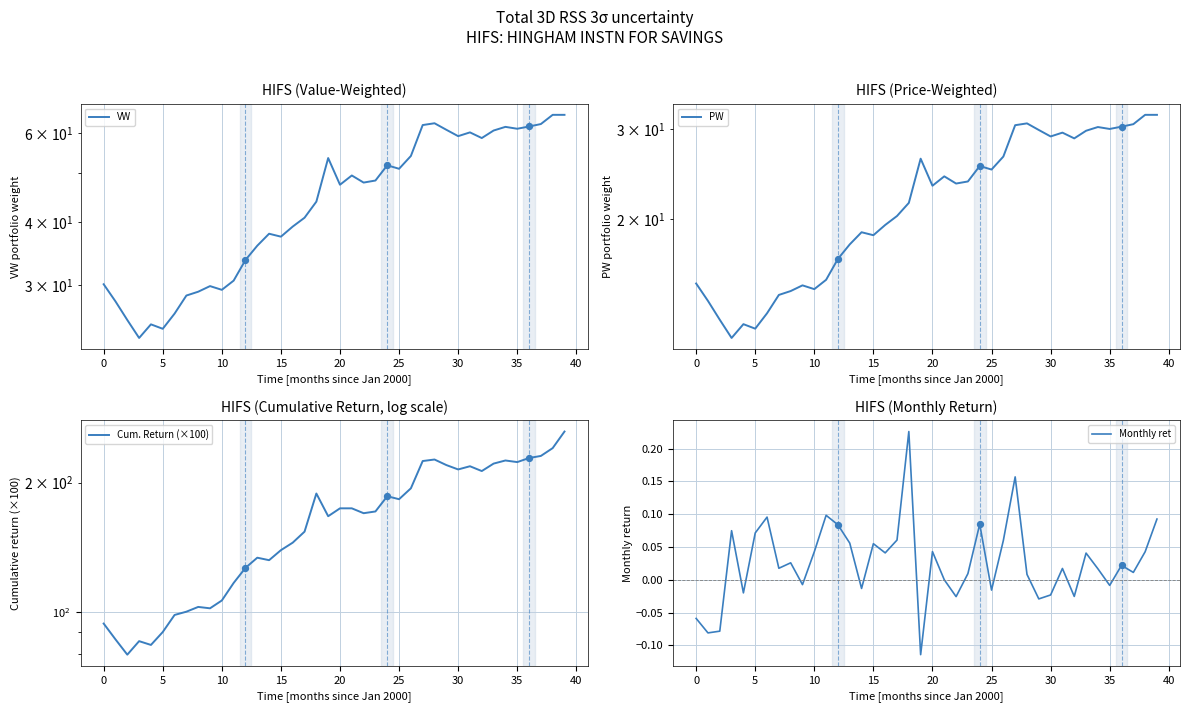

What are all the series names shown in the legend?

VW, PW, Cum. Return (×100), Monthly ret